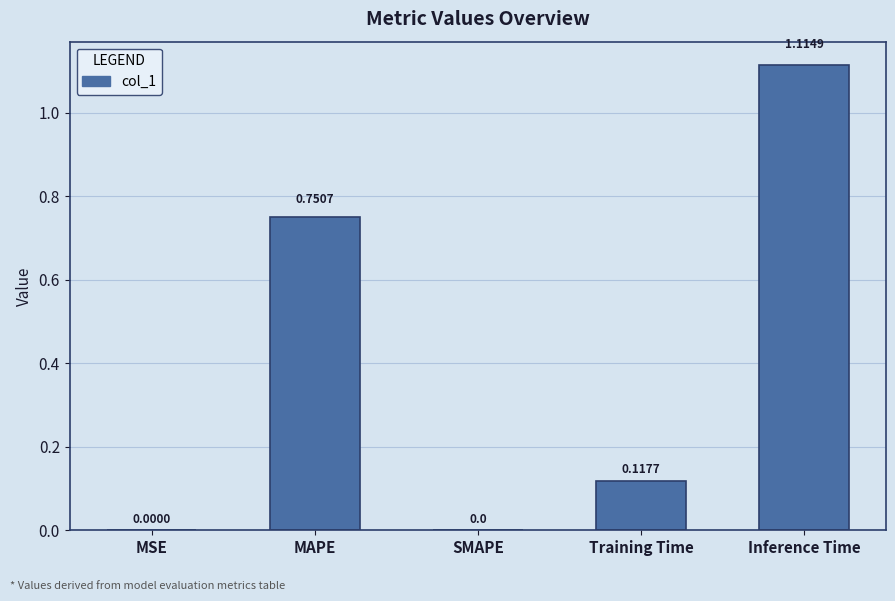

What is the sum of all values?

2.0